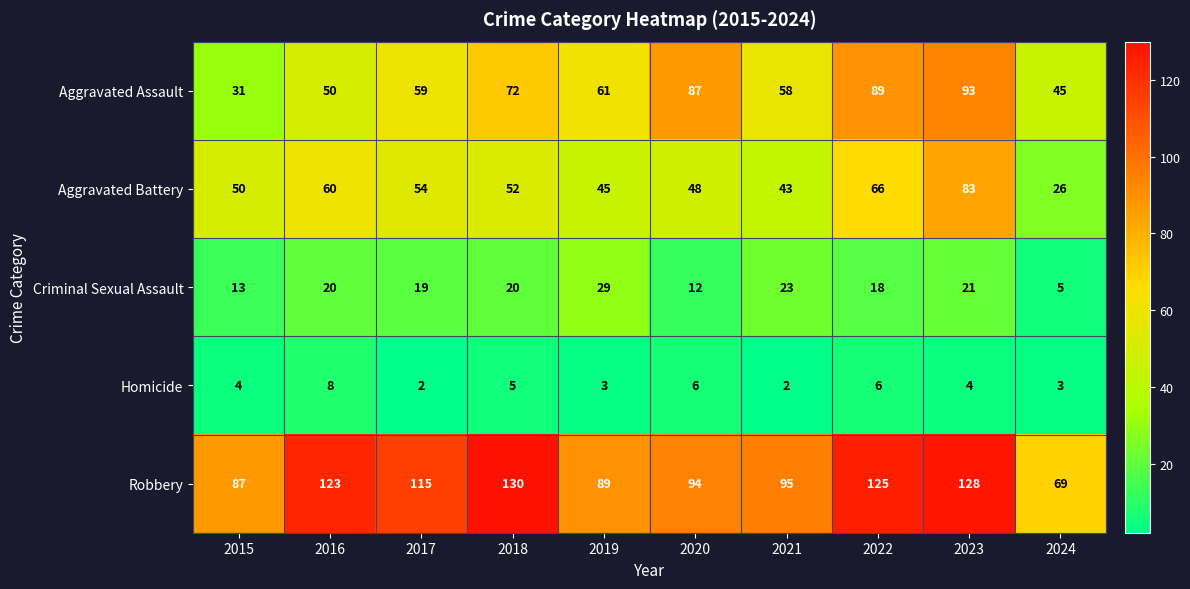

Between 2019 and 2022, which series saw the biggest shift?

Robbery